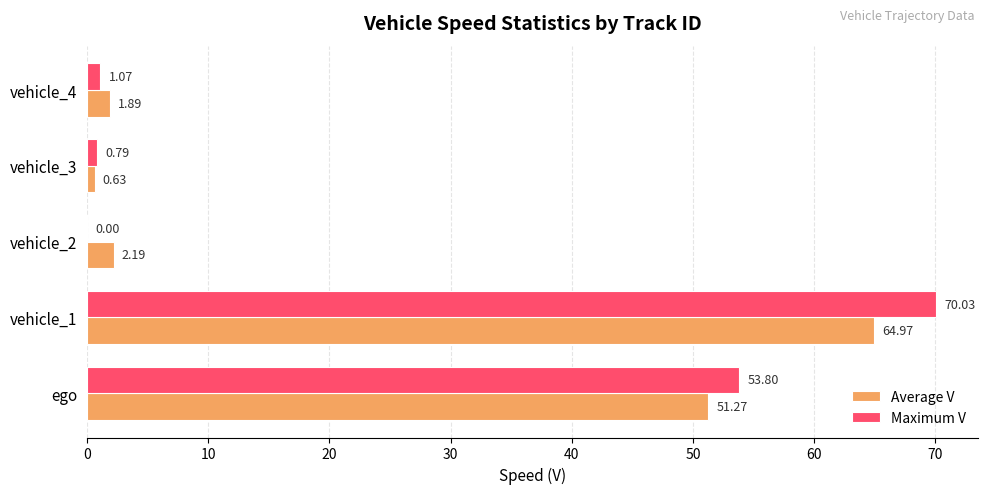

What are all the series names shown in the legend?

Average V, Maximum V